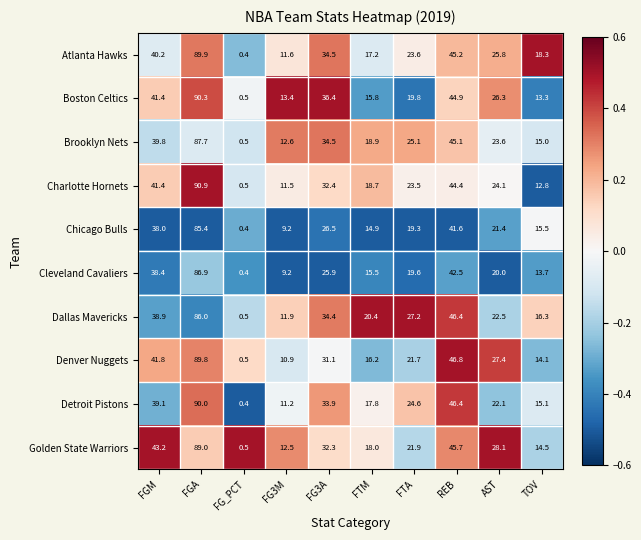

How many data points in Dallas Mavericks are less than 27?

5